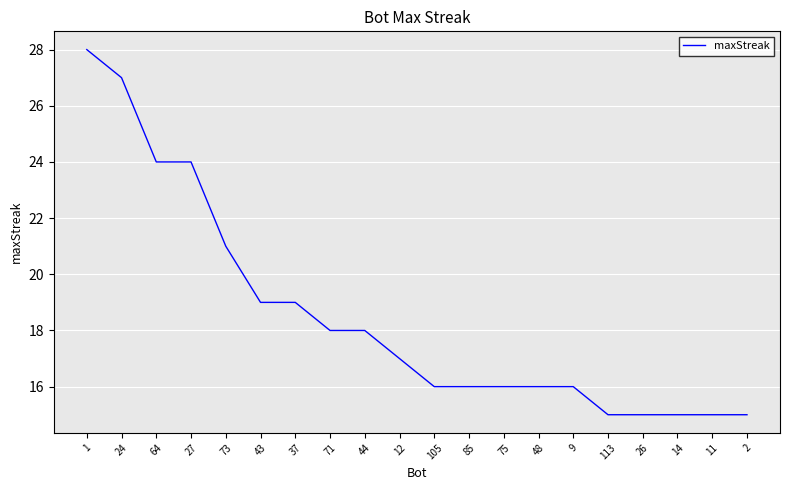

What is the sum of all values?

370